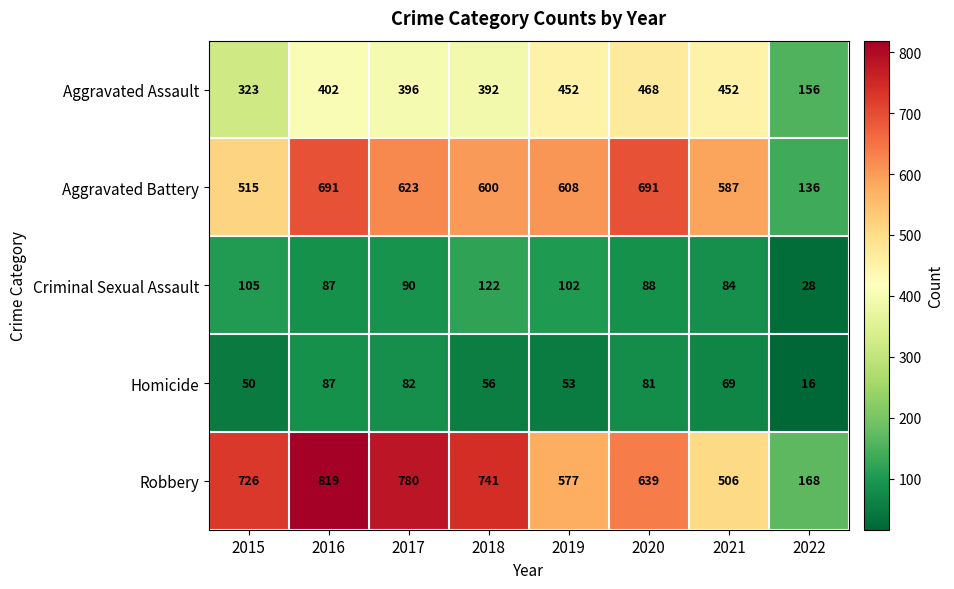

Which series has the largest total across all categories?

Robbery